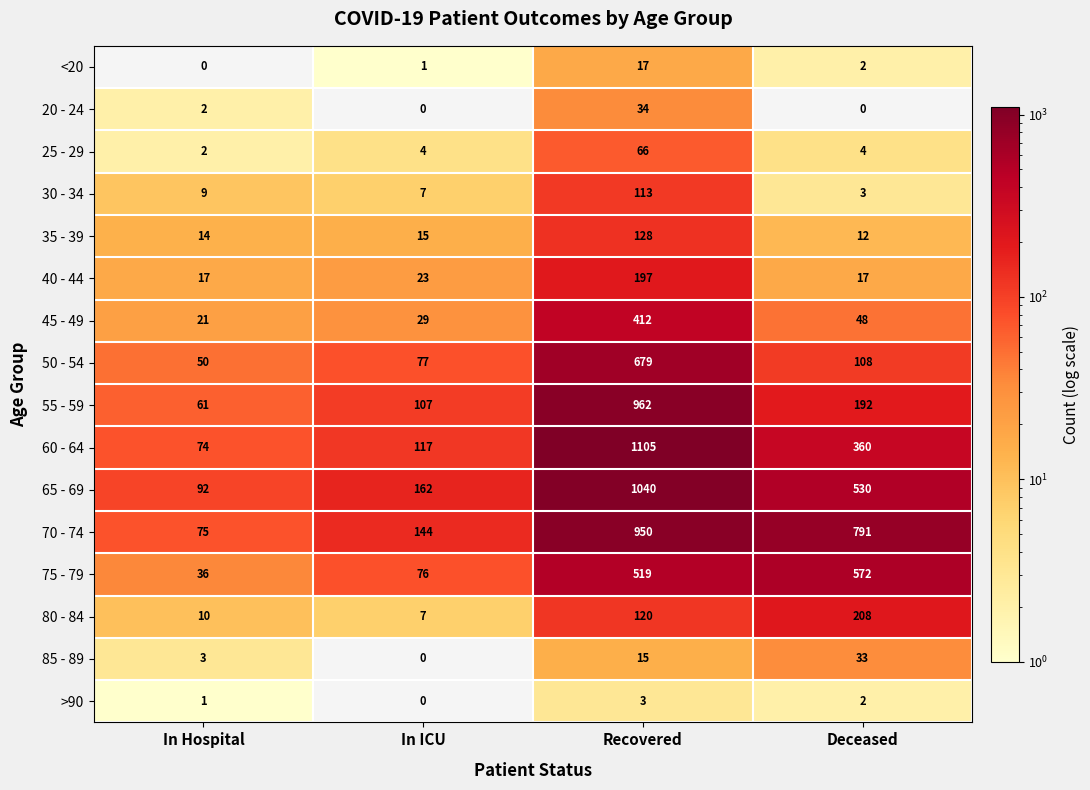

How many distinct data groups are displayed?

16